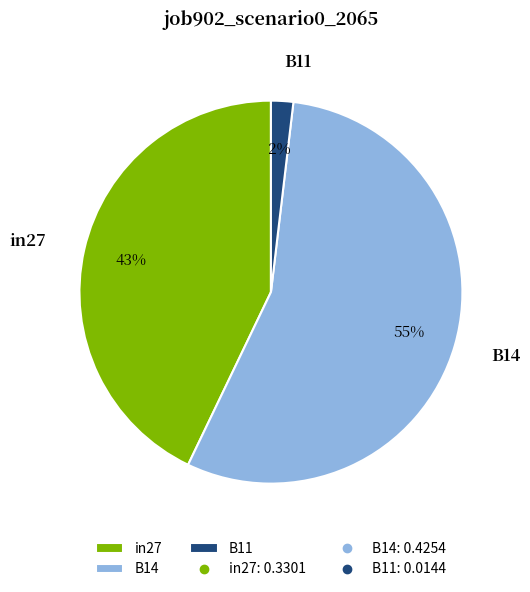

Combined, do B11 and B14 account for over 50%?

Yes